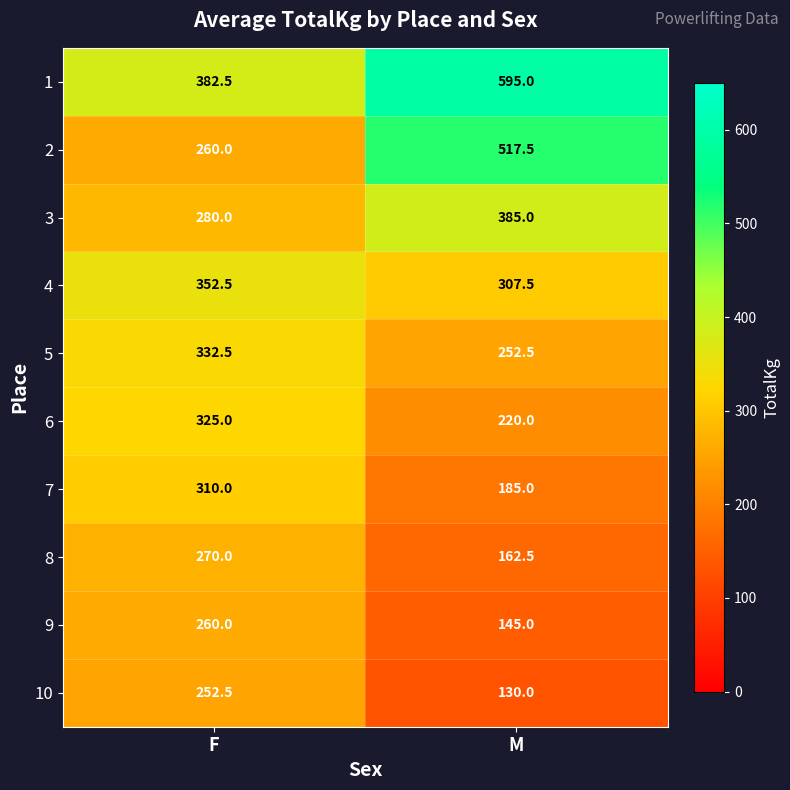

What is the difference between the maximum and minimum values in the 8 series?

107.5